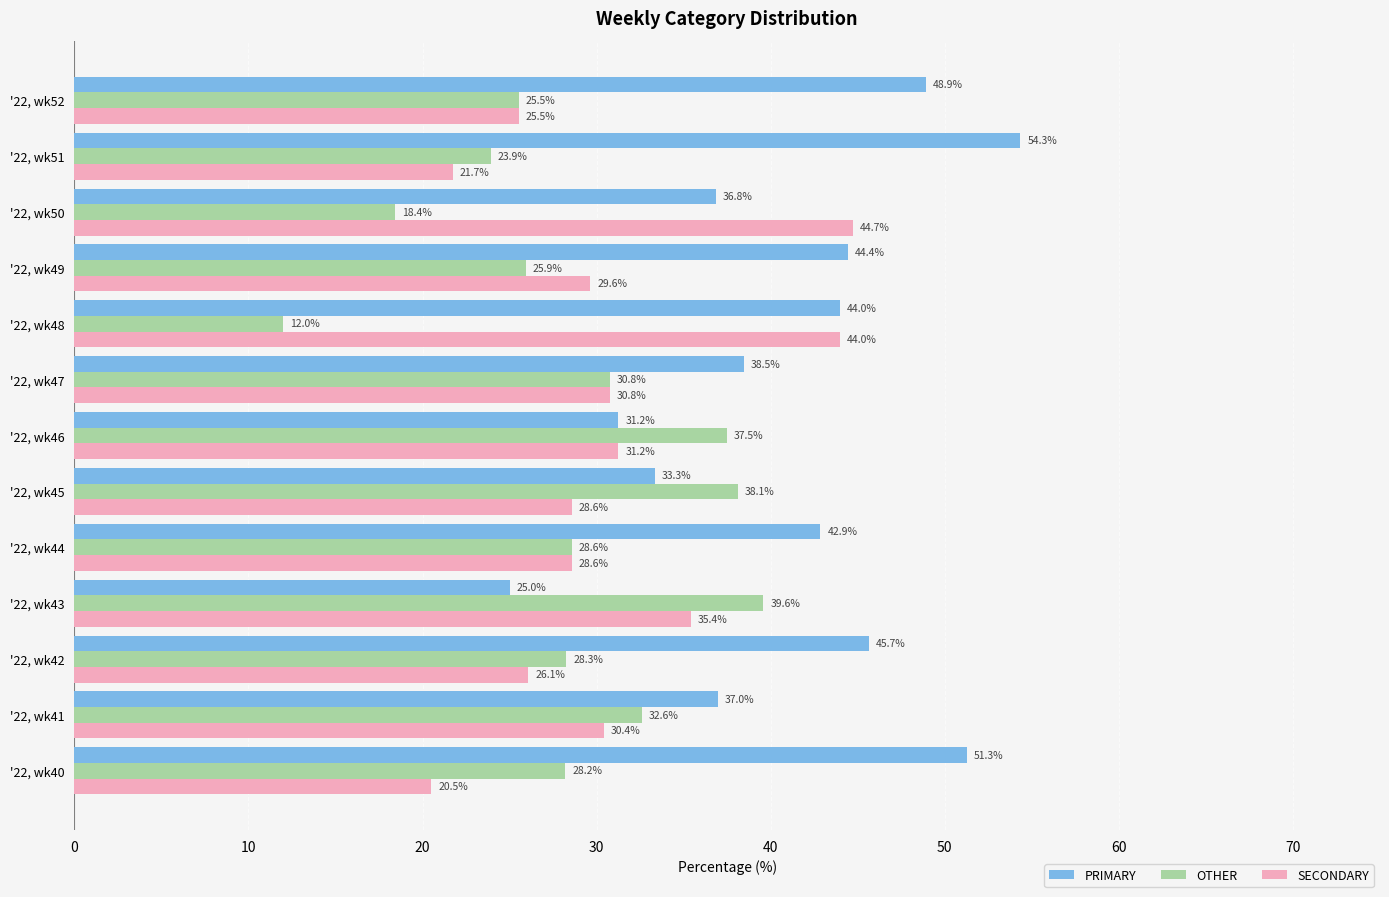

What is the total value across all series at '22, wk41?

100.0